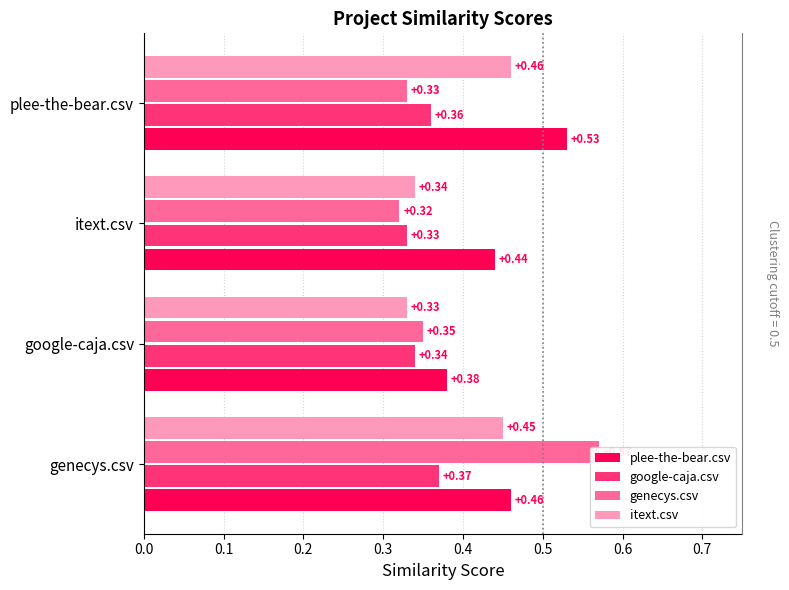

The google-caja.csv series shows 0.4 at plee-the-bear.csv. True or false?

True